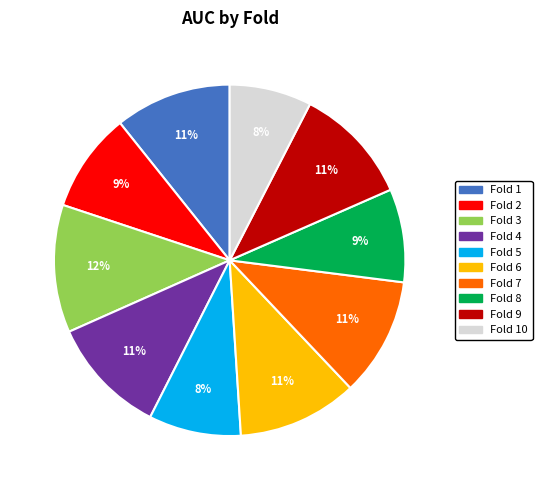

Does any single category account for the majority?

No